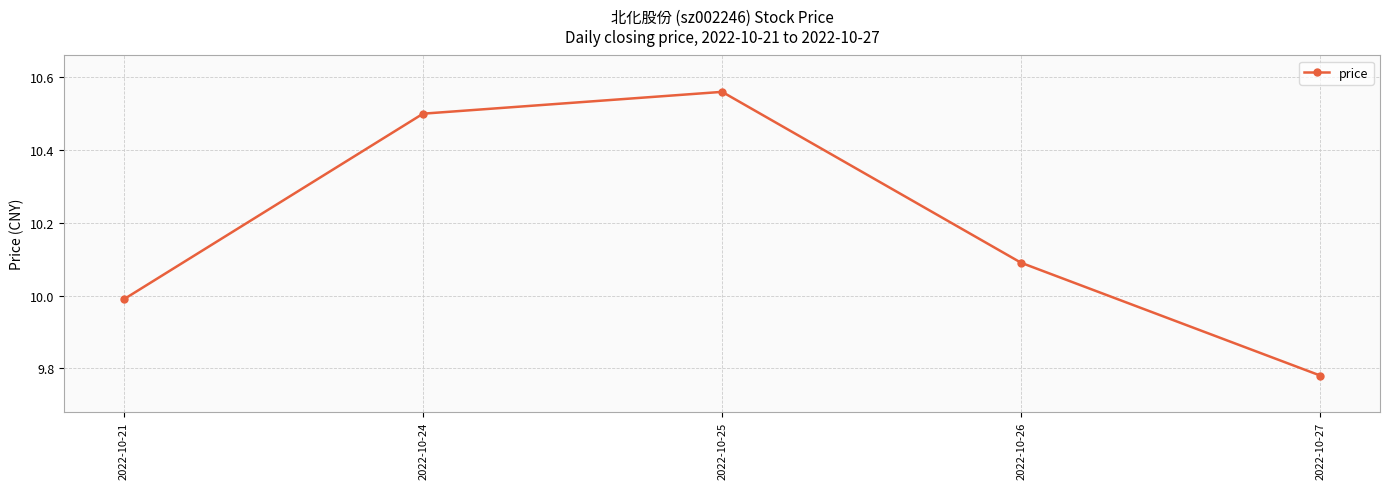

At which label is the value closest to 10?

2022-10-21